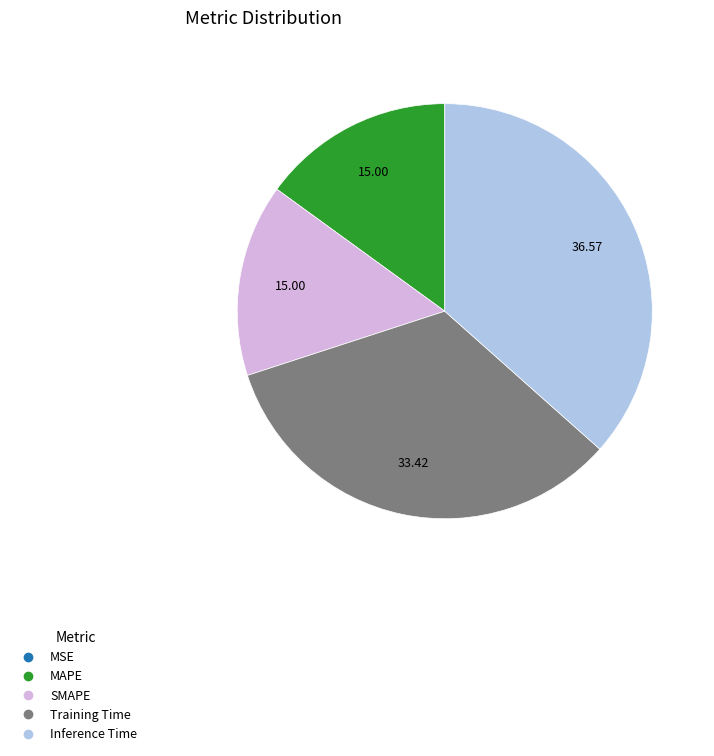

Does any single category account for the majority?

No